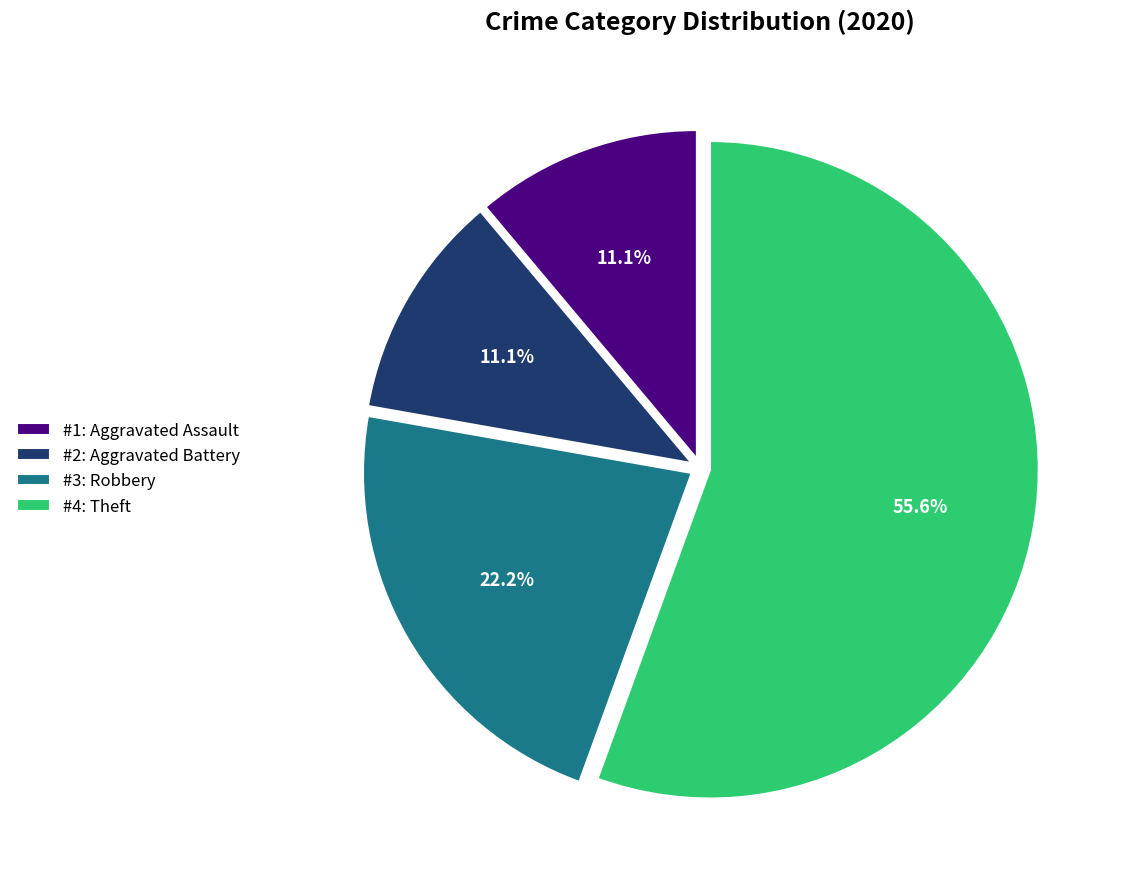

Is there any slice that represents more than half of the pie?

Yes